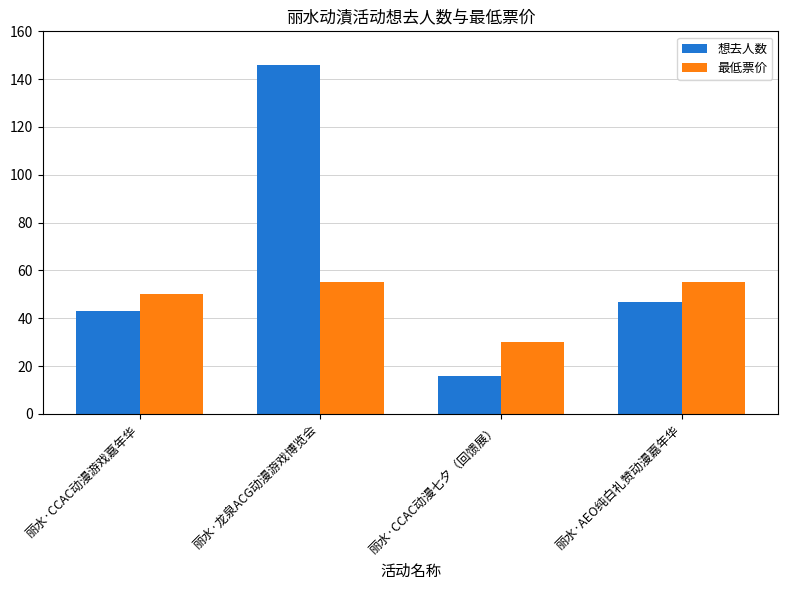

How many groups of bars are there?

4